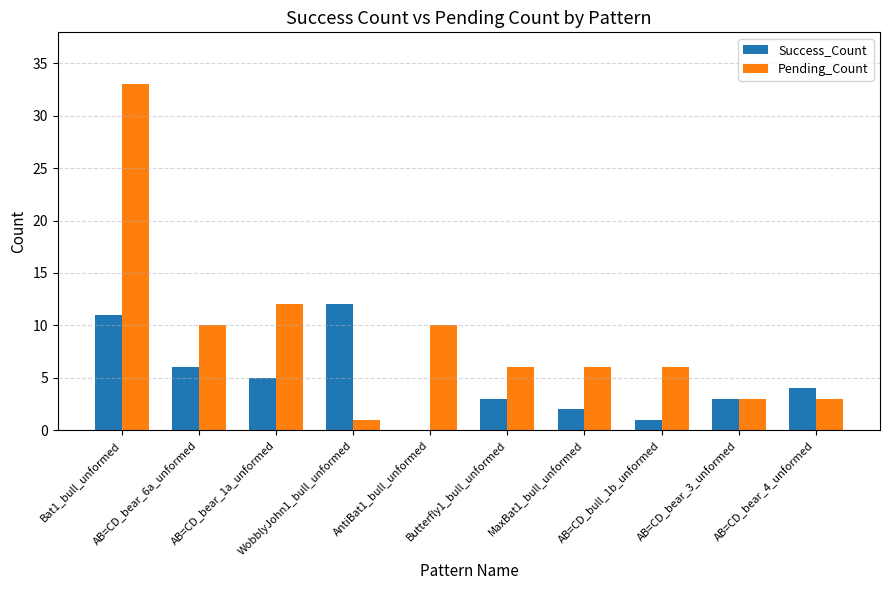

What is the maximum value for Success_Count?

12